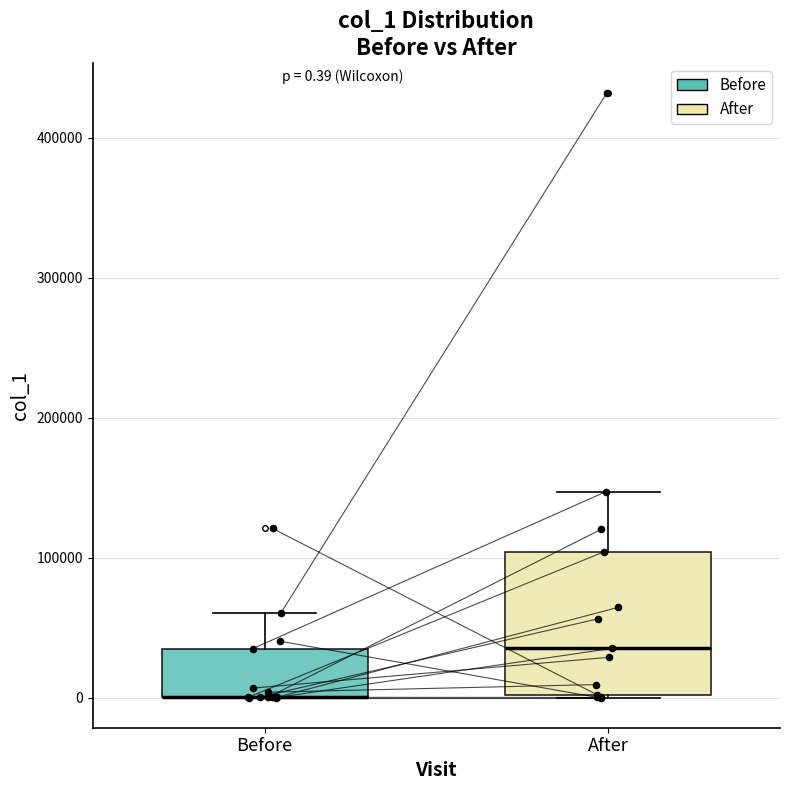

Comparing the boxes themselves (not the whiskers), which one is the tallest?

After